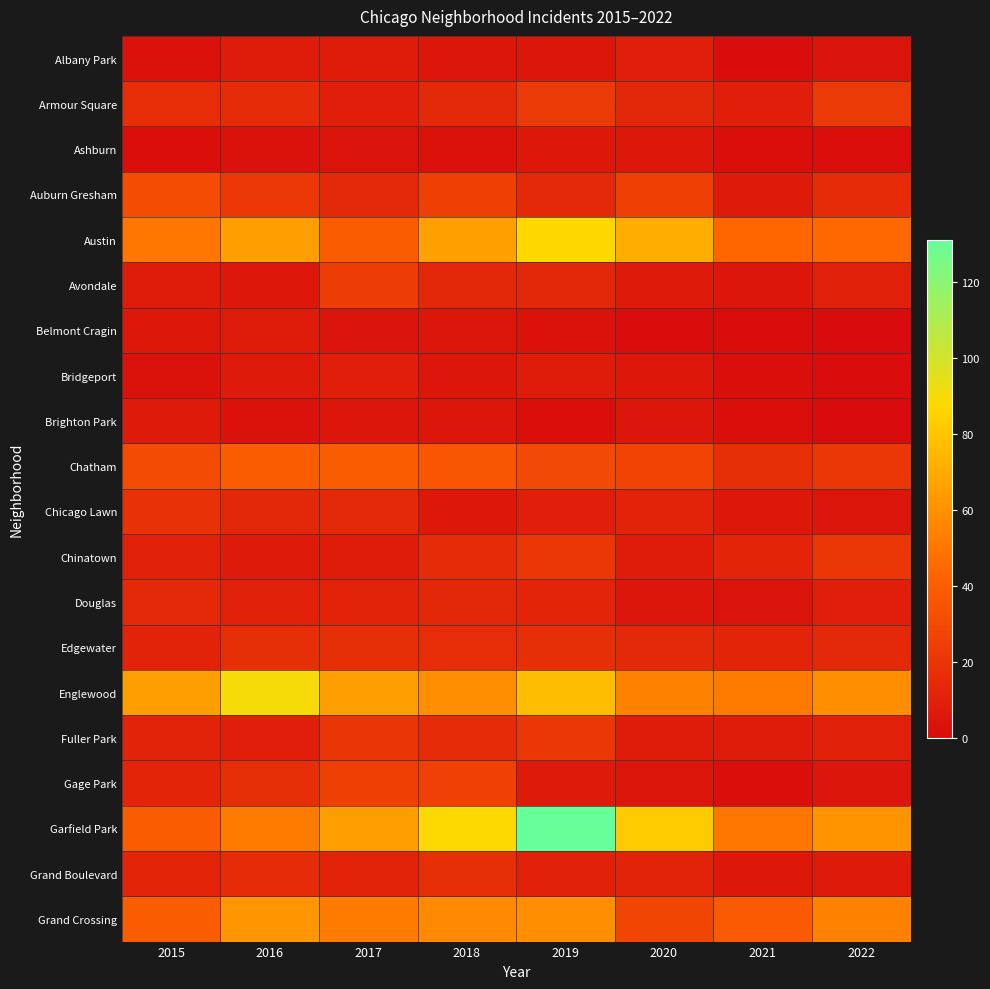

Between 2022 and 2019, which is larger?

2019